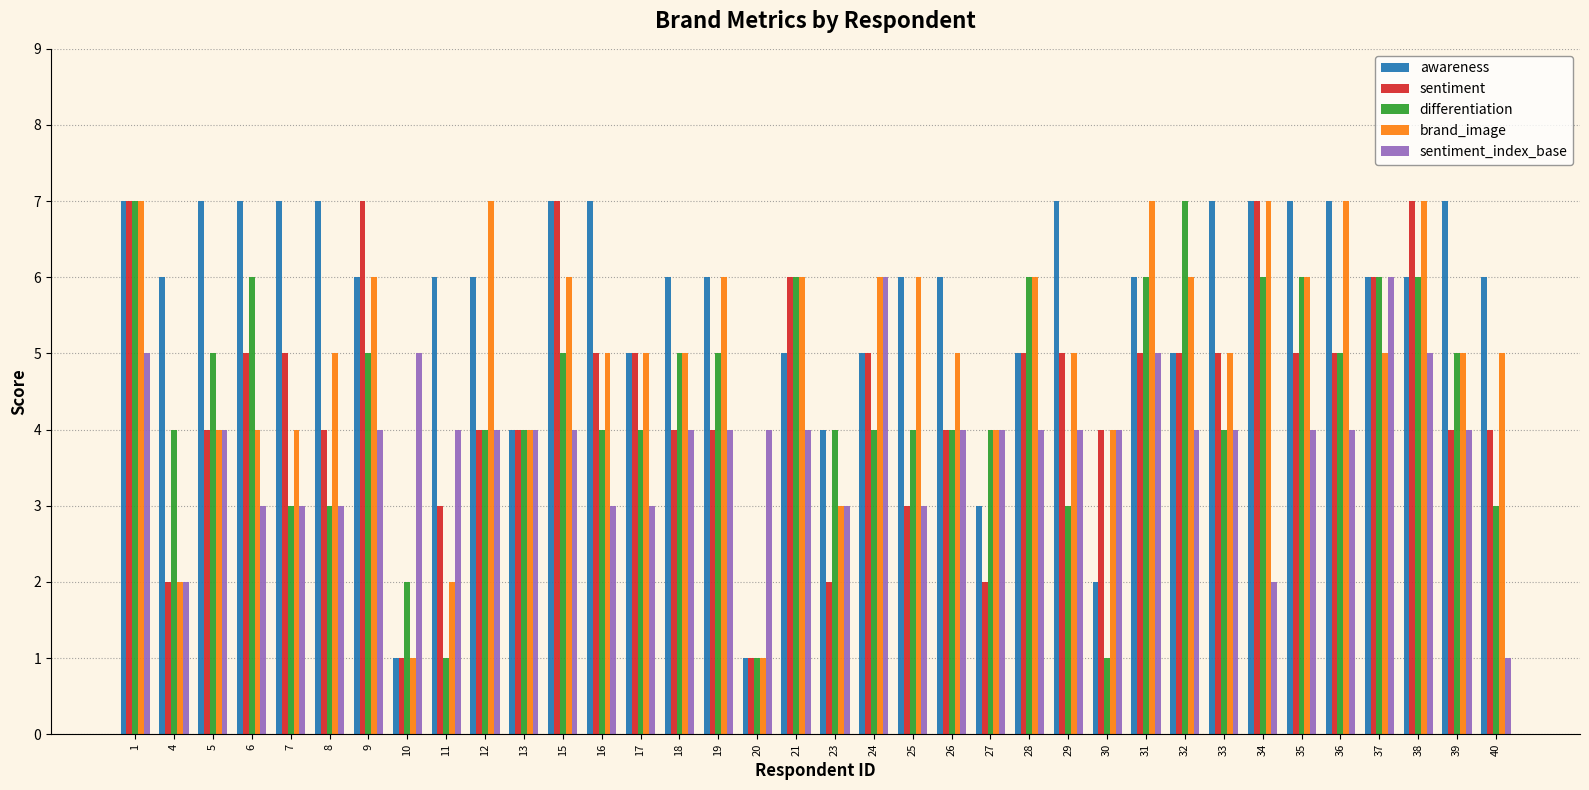

What value does the sentiment_index_base series have at 35?

4